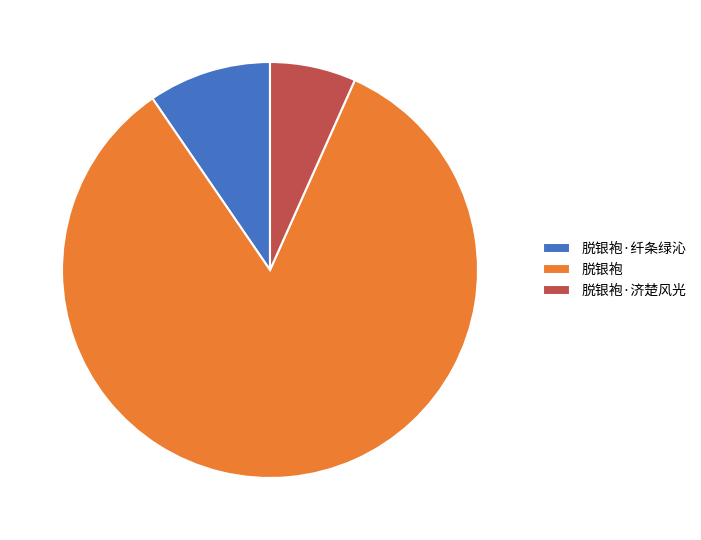

Which slice is the largest?

脱银袍